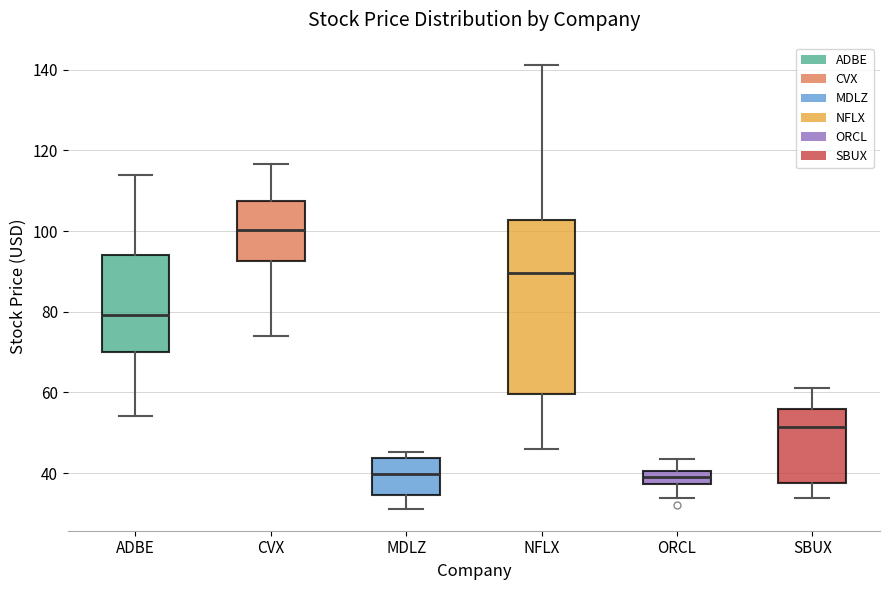

Which box is the tallest, from its lower edge to its upper edge?

NFLX